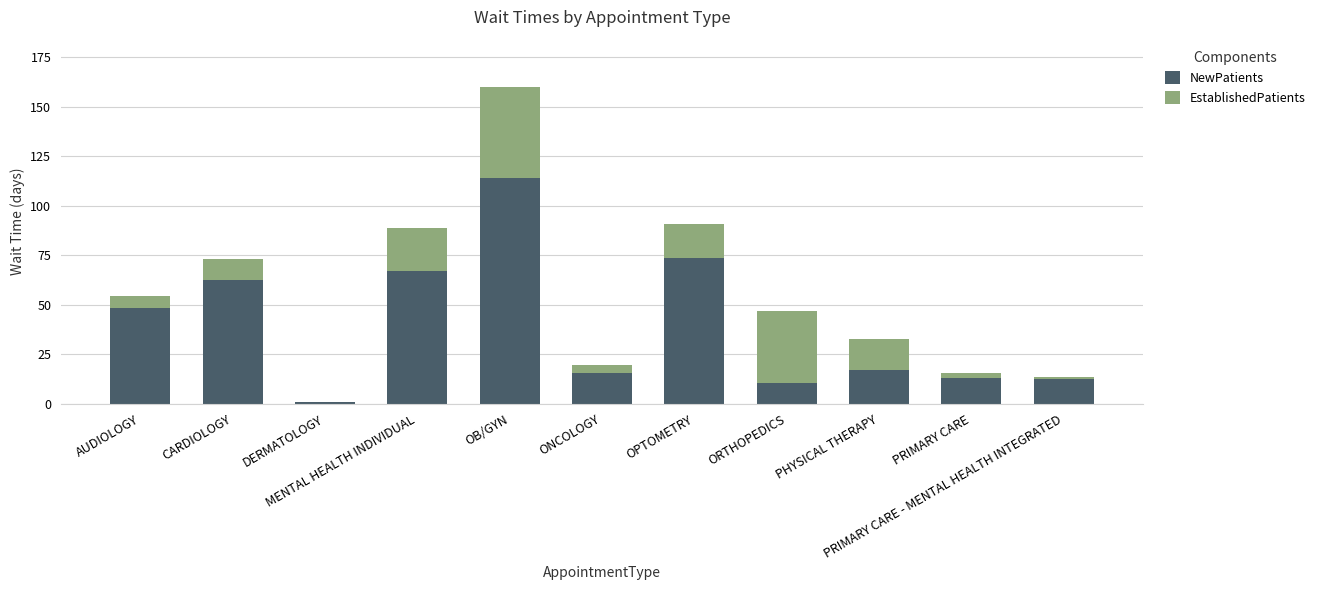

What is the highest value of the NewPatients series?

113.8